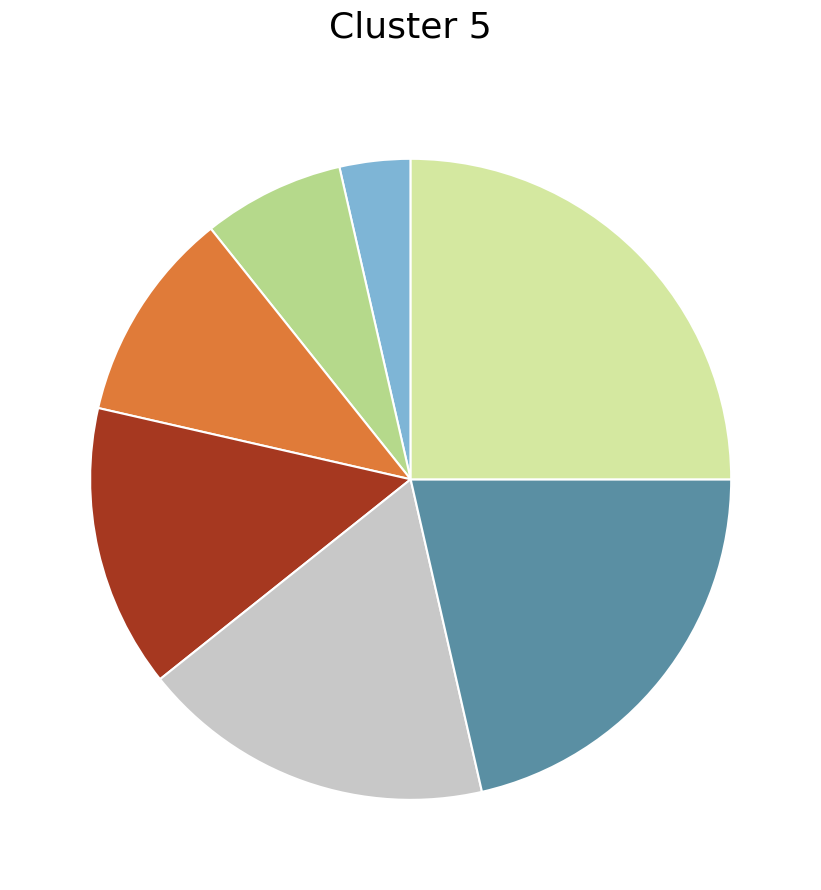

Is there any slice that represents more than half of the pie?

No